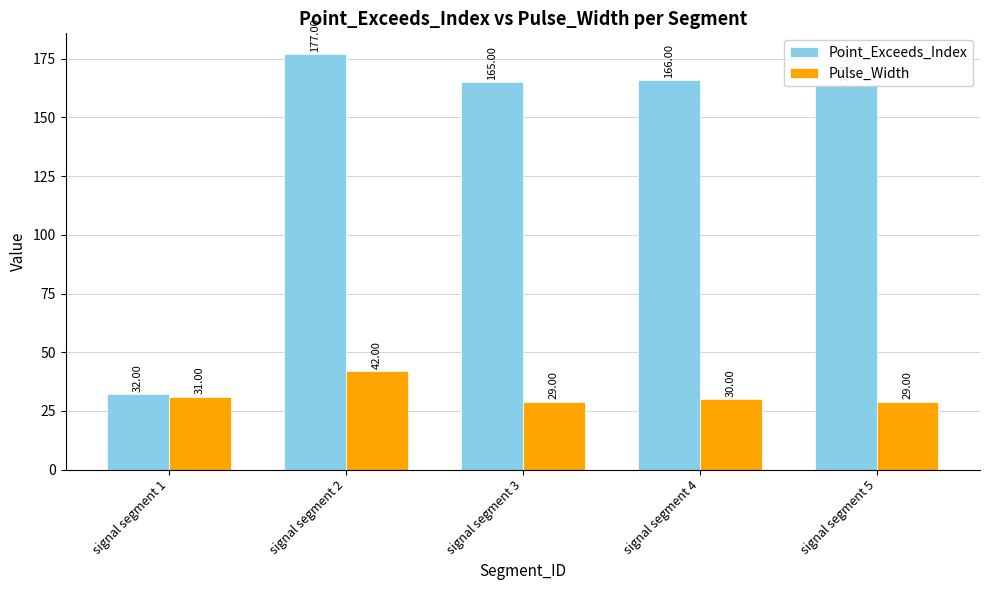

Which series has the widest spread of values?

Point_Exceeds_Index